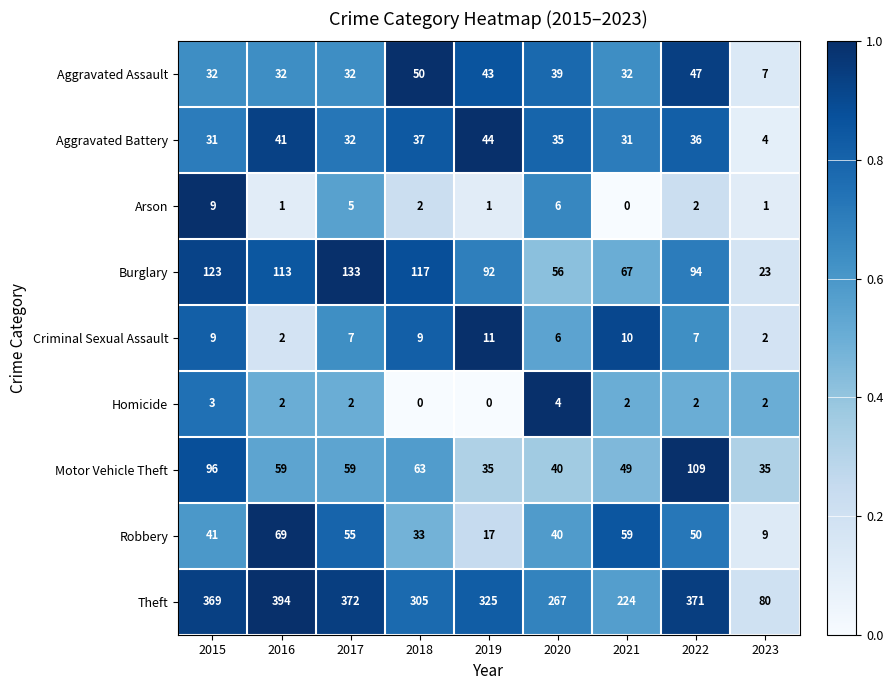

Which category has the highest value in the Homicide series?

2020